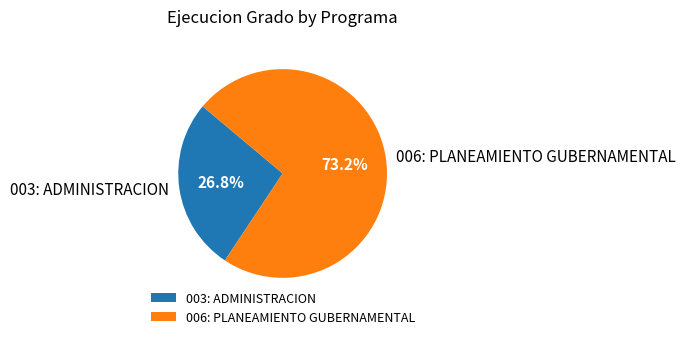

To the nearest percent, what is the difference between the 003: ADMINISTRACION and 006: PLANEAMIENTO GUBERNAMENTAL slice percentages?

46%